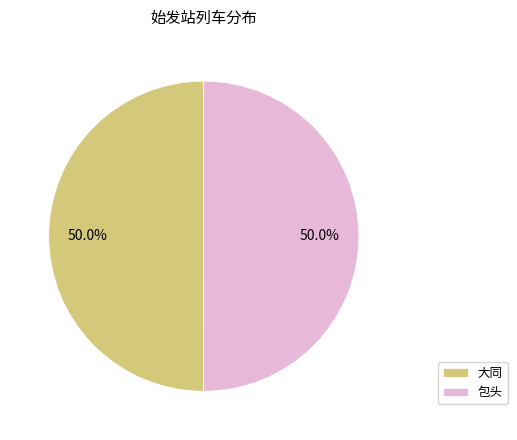

What portion of the pie excludes 大同?

50.0%